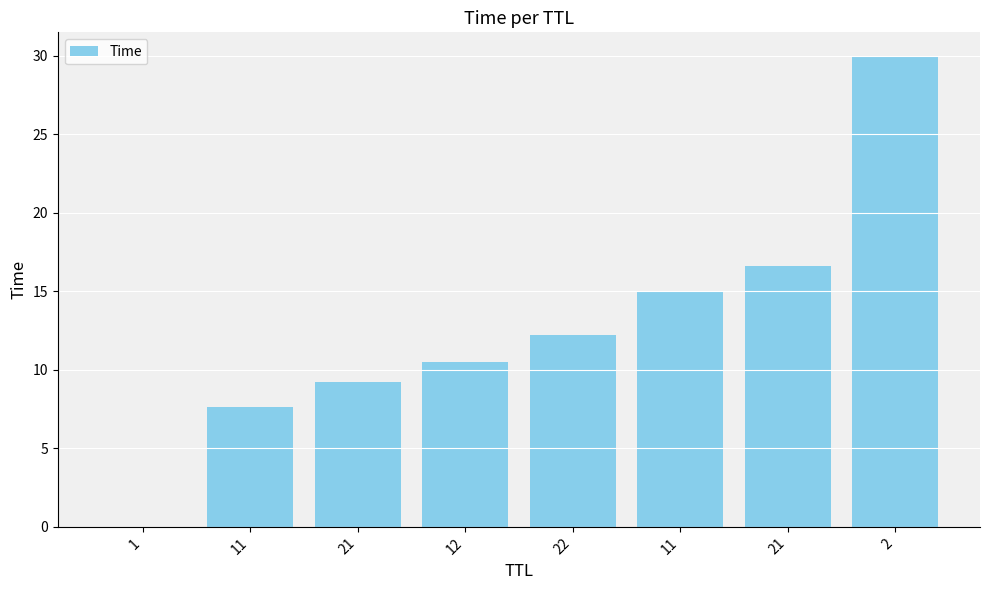

How many data points does each series have?

8